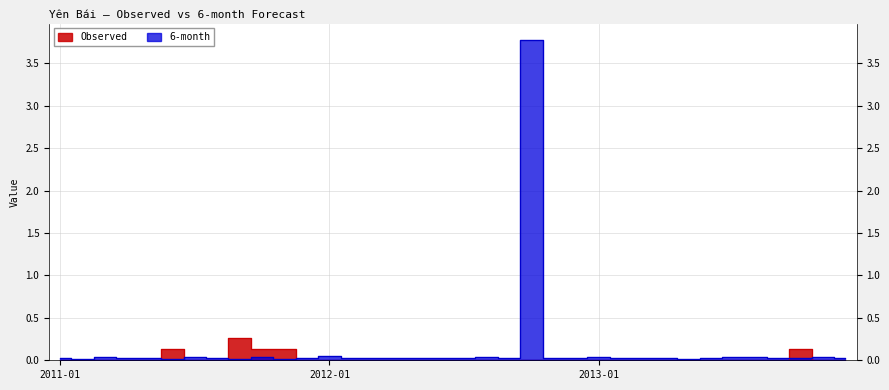

The Observed series shows 0.1 at 2013-09. True or false?

False